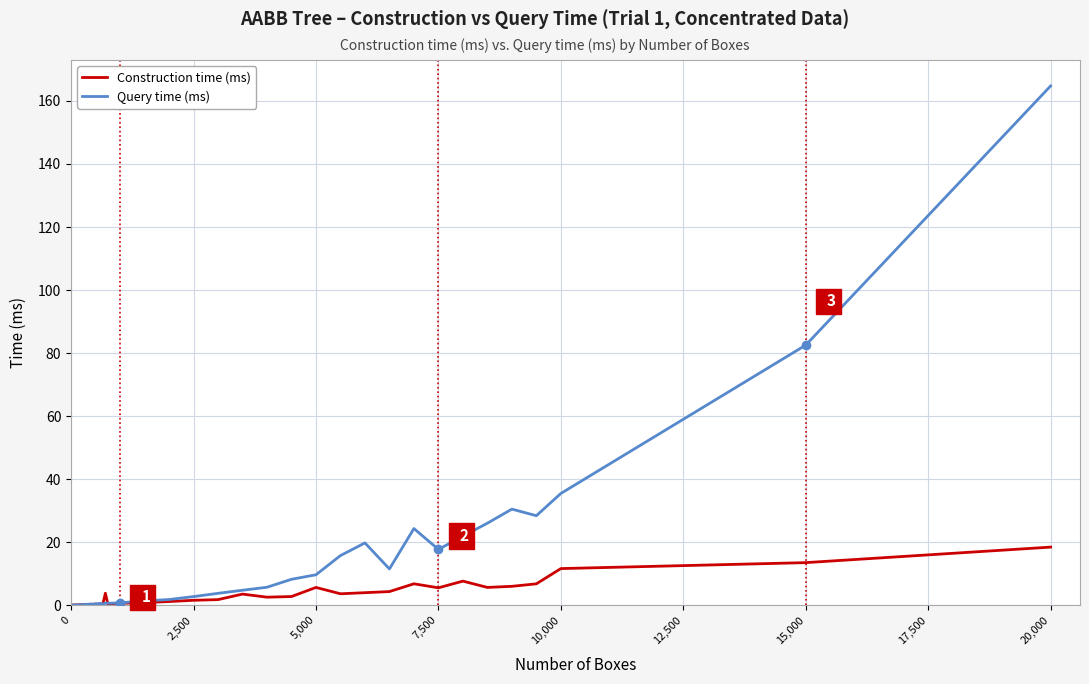

What is the maximum value shown in the chart?

164.8